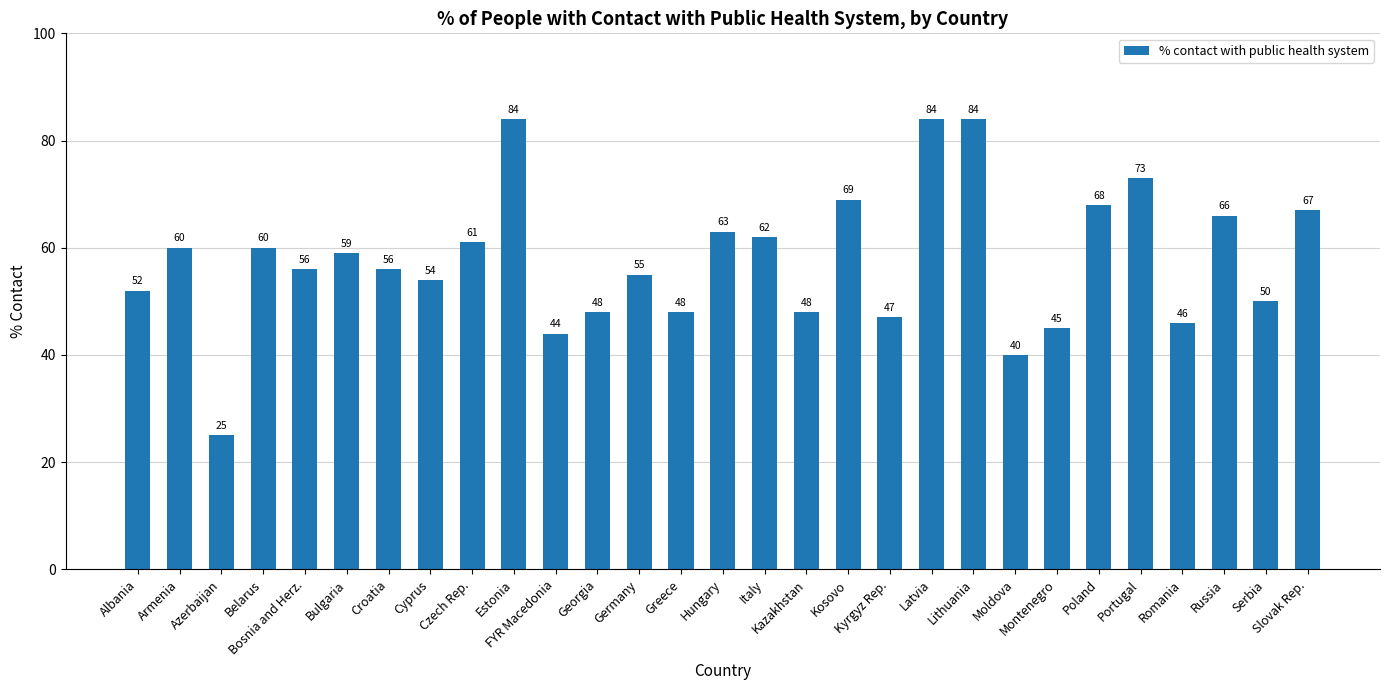

At which label does the data first exceed 56?

Armenia